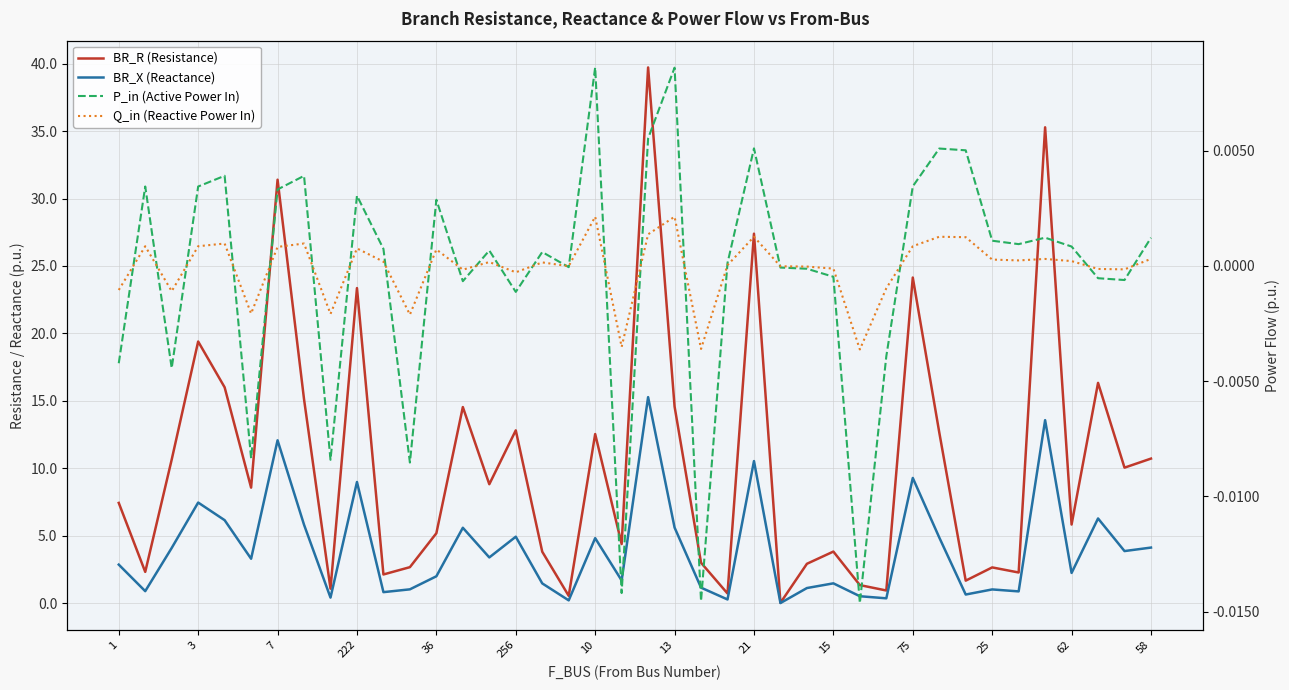

At which label is P_in (Active Power In) closest to 0?

17